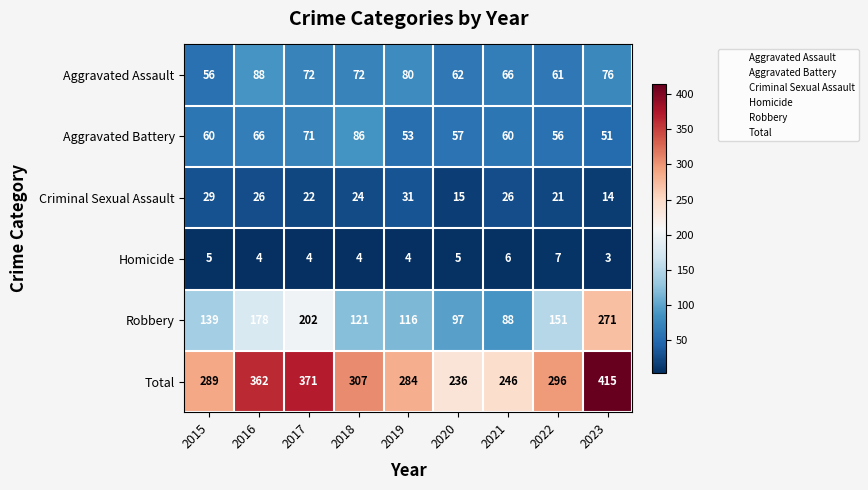

Count the number of data series in this chart.

6